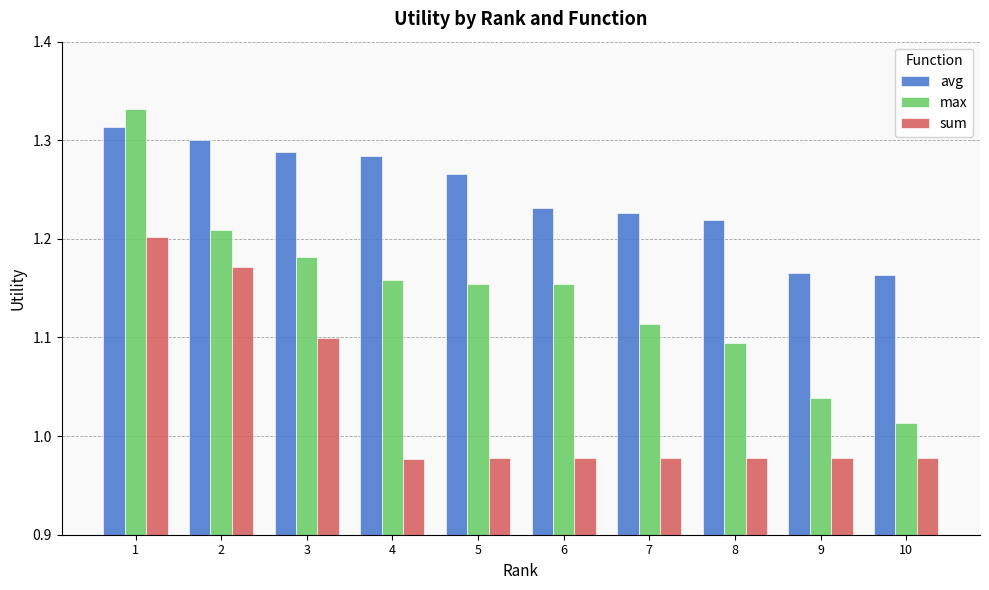

The value of max at 8 is 1.1. True or false?

True